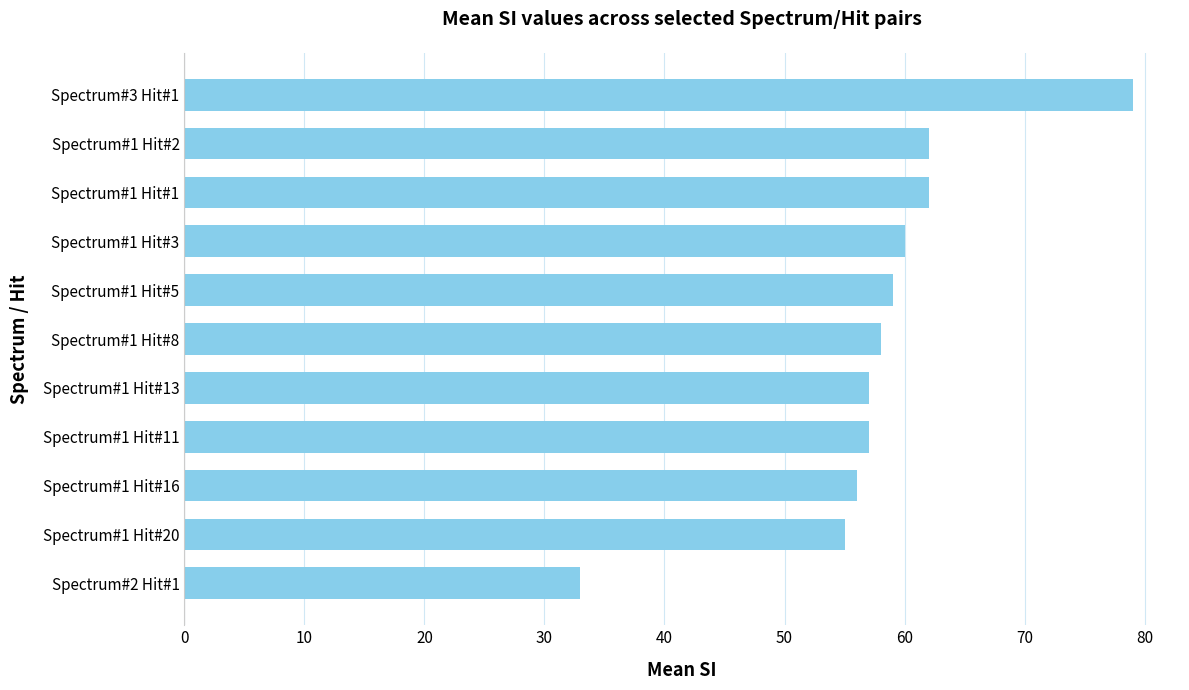

What is the change in value from Spectrum#2 Hit#1 to Spectrum#1 Hit#5?

+26